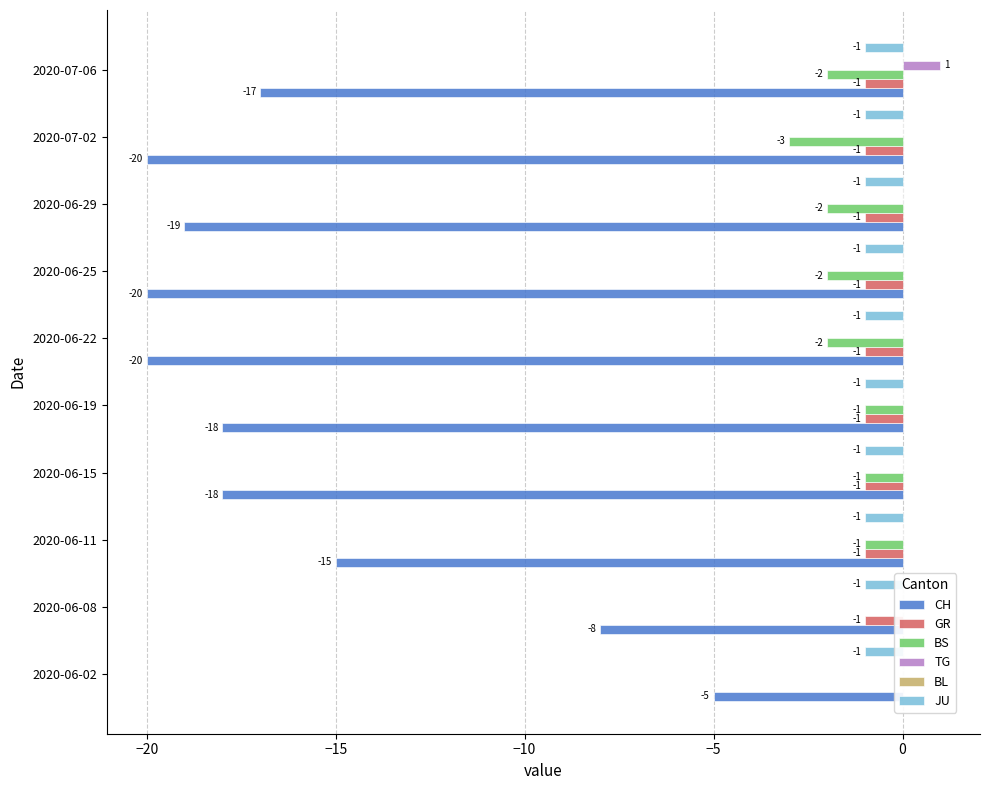

Which series has the largest total across all categories?

BL